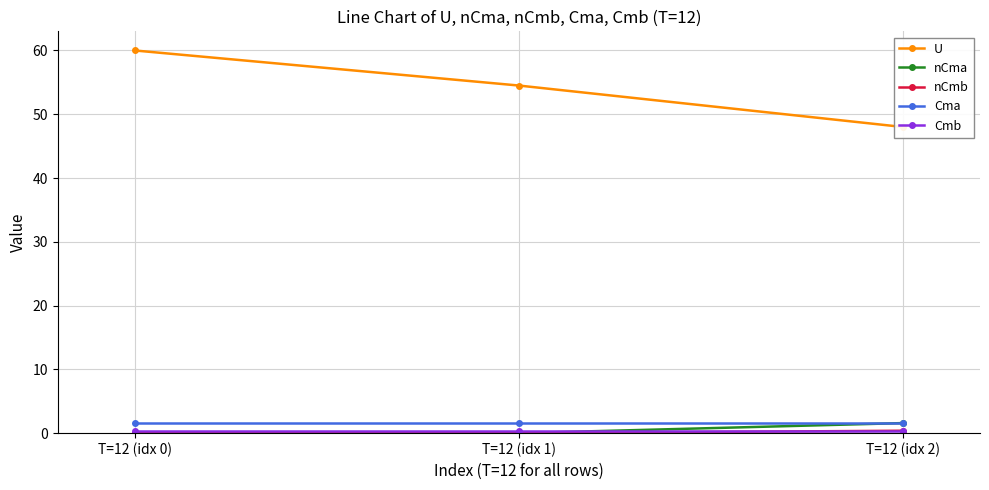

Which series has the largest total across all categories?

U